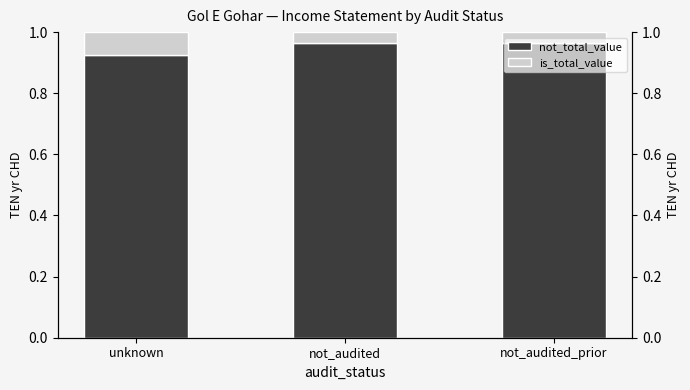

Is the value of not_total_value at unknown greater than the value of is_total_value at not_audited?

Yes